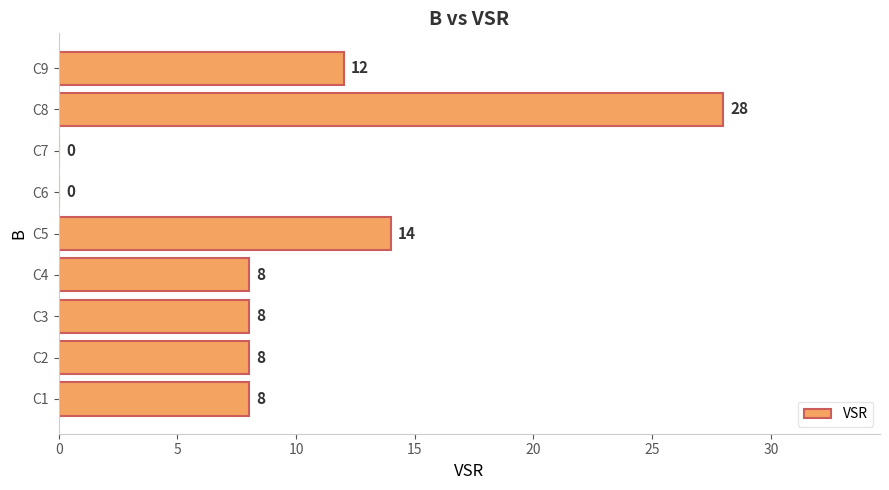

What is the change in value from C5 to C7?

-14